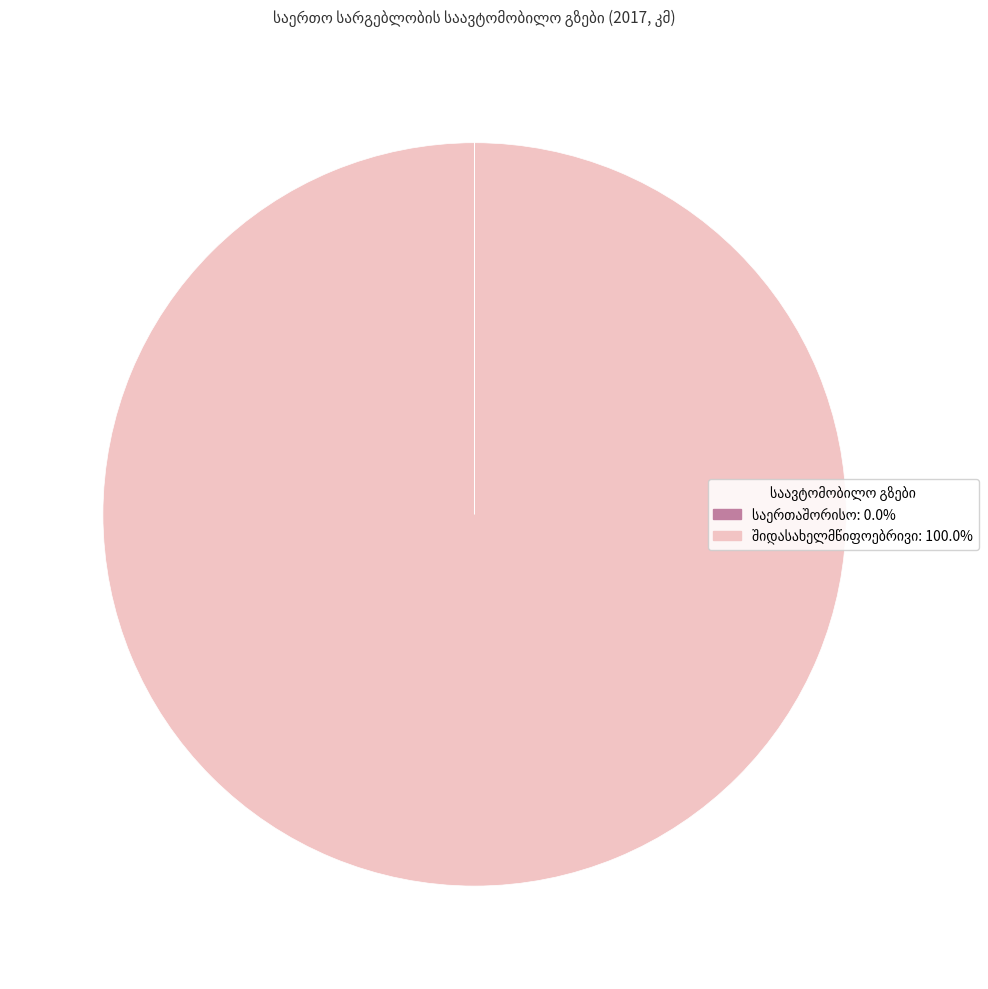

Does any single category account for the majority?

Yes